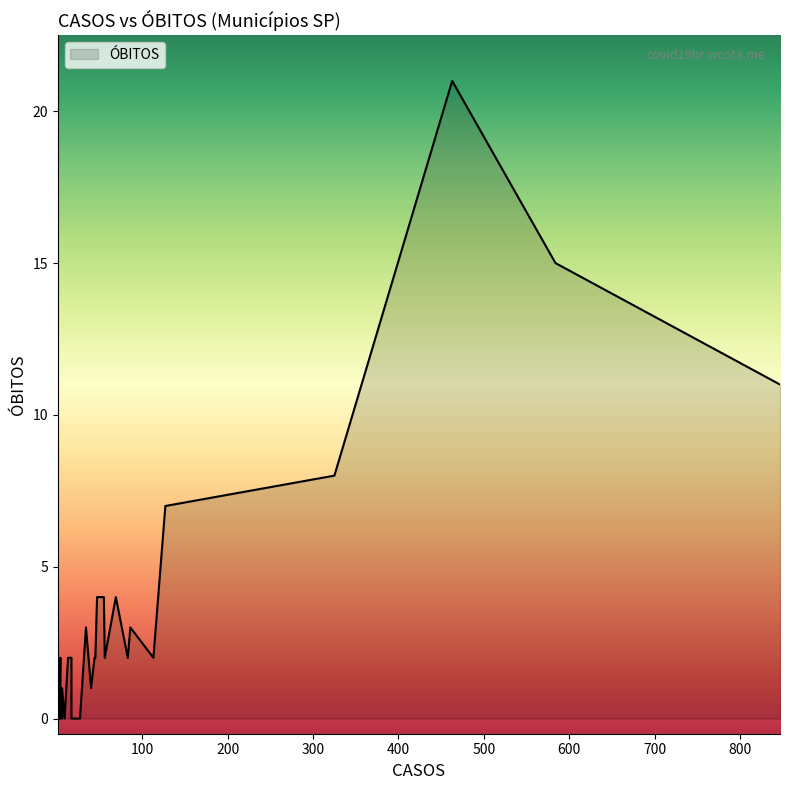

What is the label of the 27th point from the right?

45